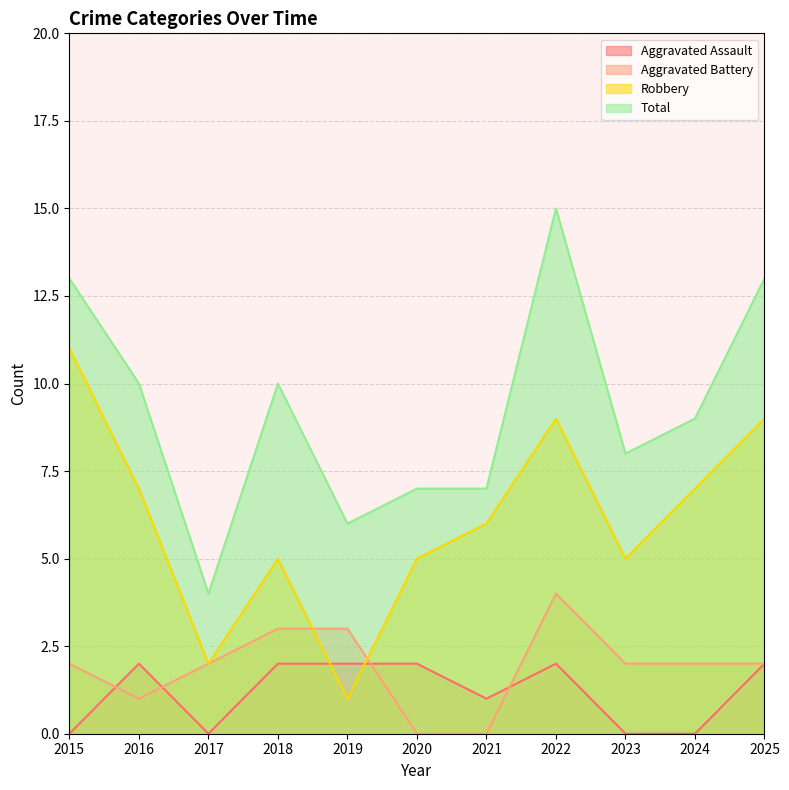

What is the maximum value for Aggravated Battery?

4